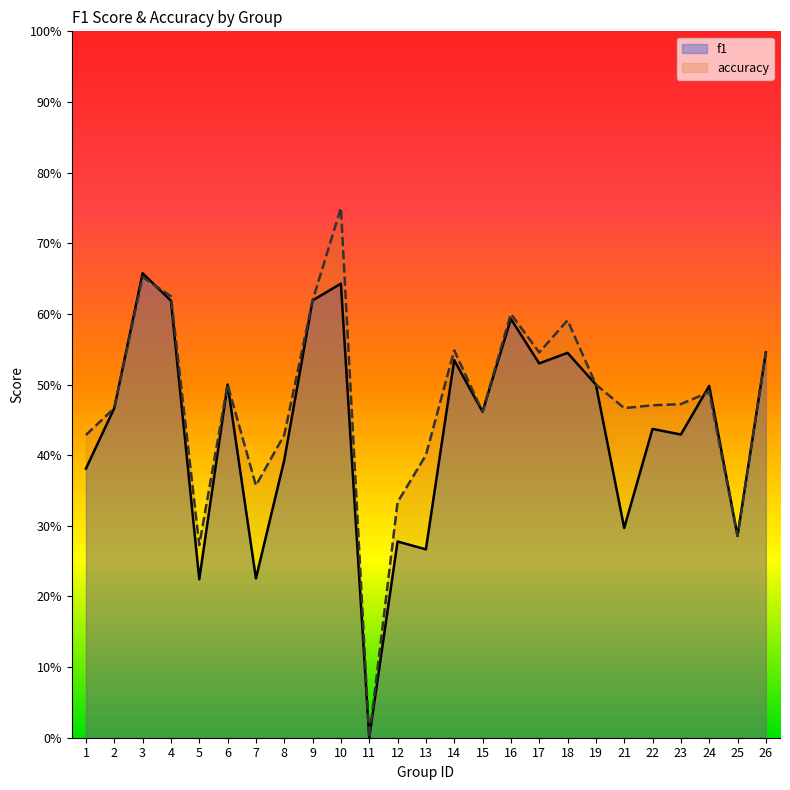

In accuracy, how many points are higher than both neighbors (excluding endpoints)?

7